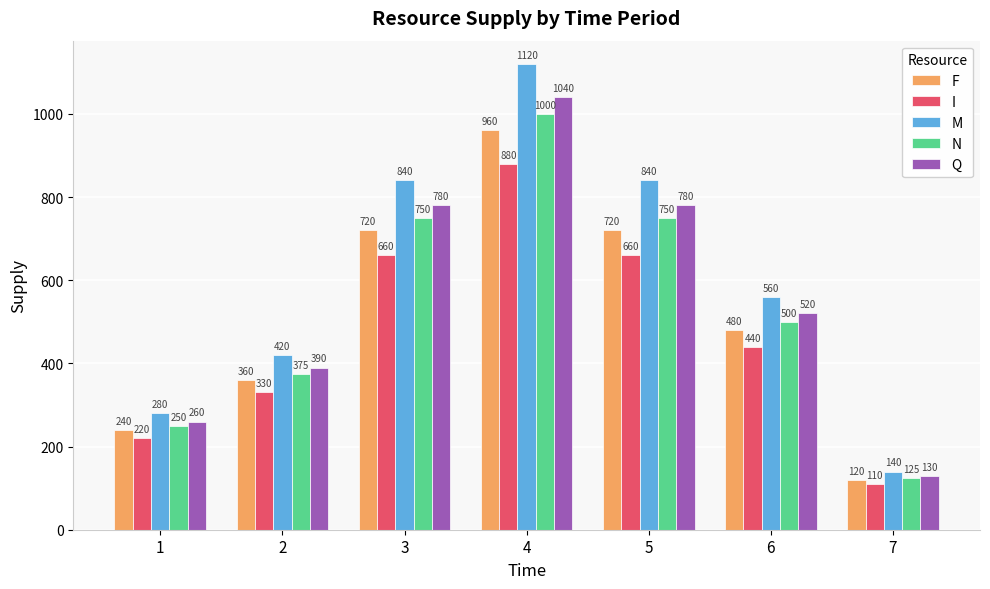

At which category is the sum across all series the highest?

4